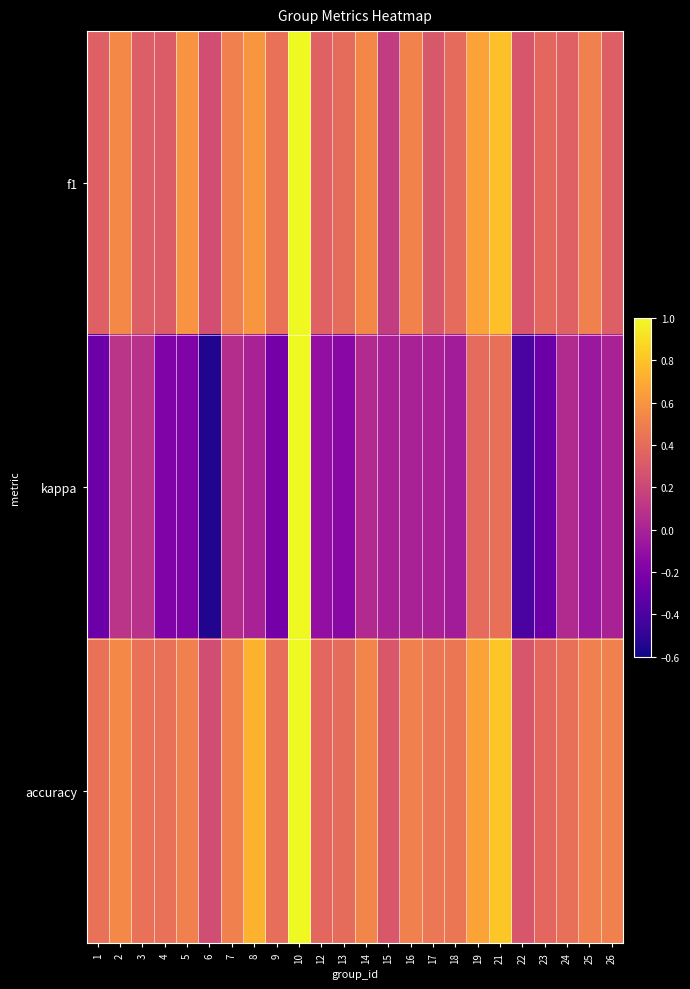

Which series changed the most between 17 and 23?

kappa